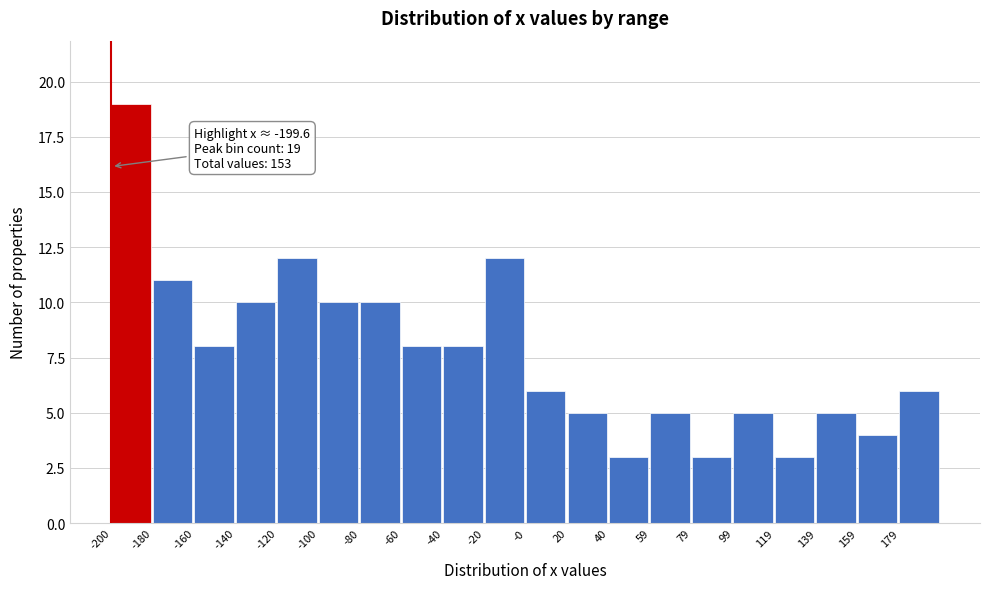

Which range on the x-axis has the tallest bar?

-200 to -180